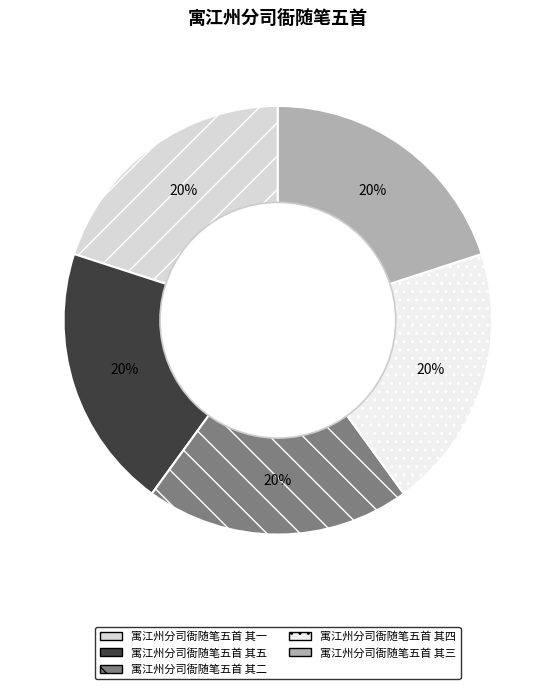

Count the number of slices in the pie.

5